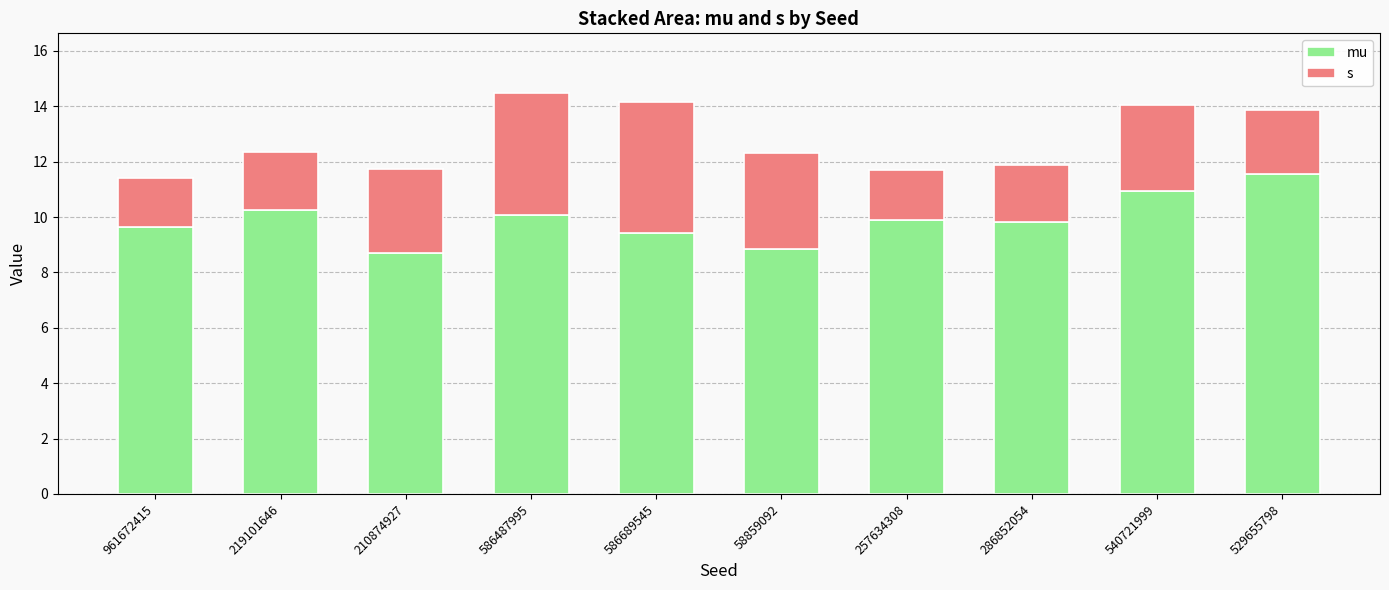

Read the mu value at 586689545.

9.4